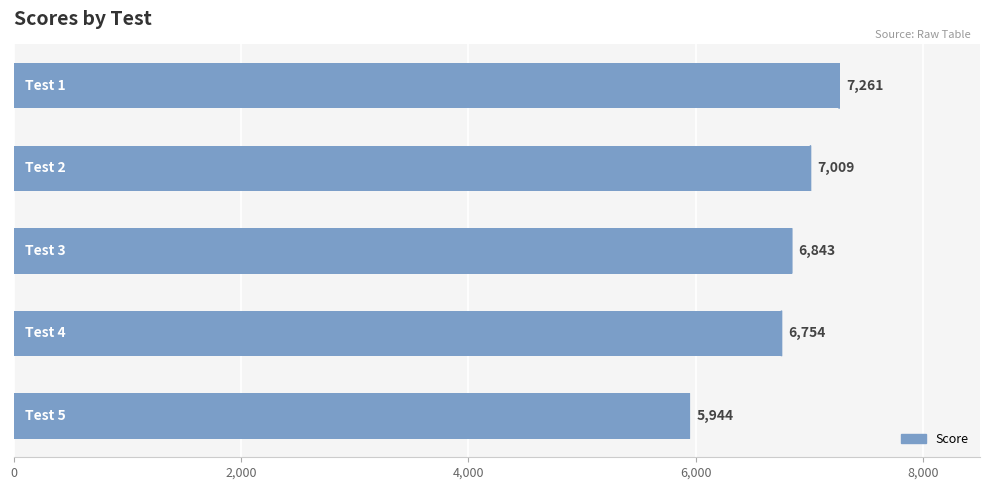

Reading bottom to top, what are all the values shown in this chart?

5944	6754	6843	7009	7261